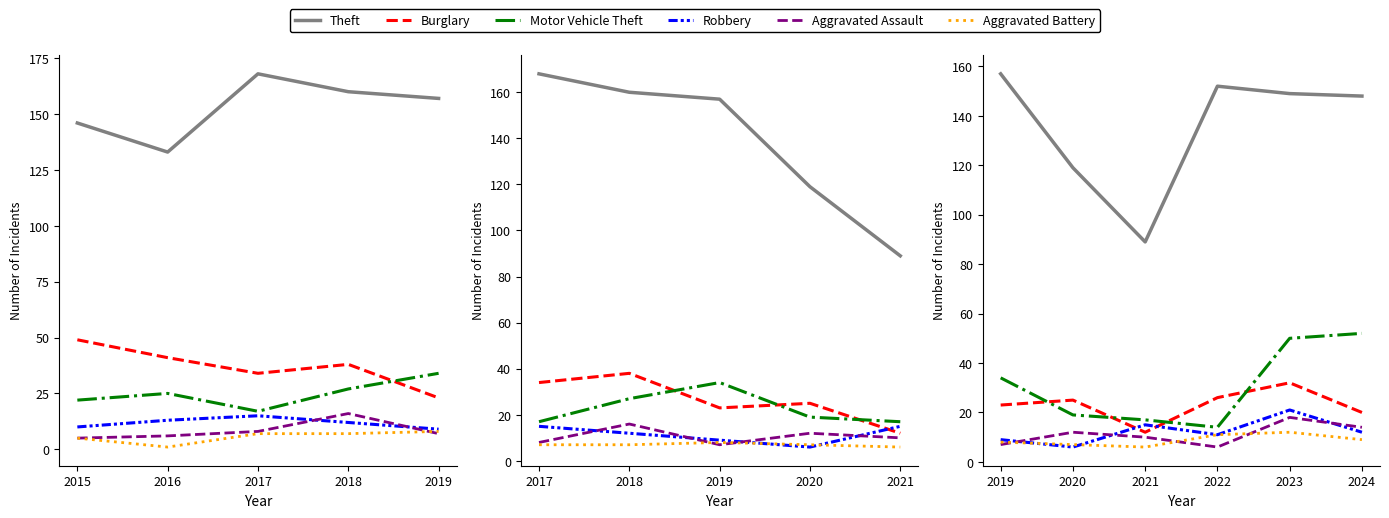

Which has a higher value, 2023 or 2020?

2023